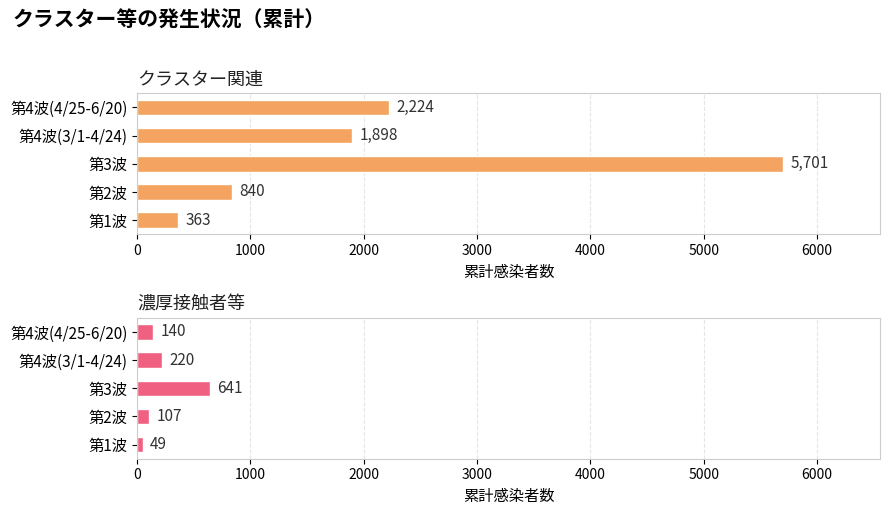

What is the difference between the maximum and second lowest values in the クラスター関連 series?

4861